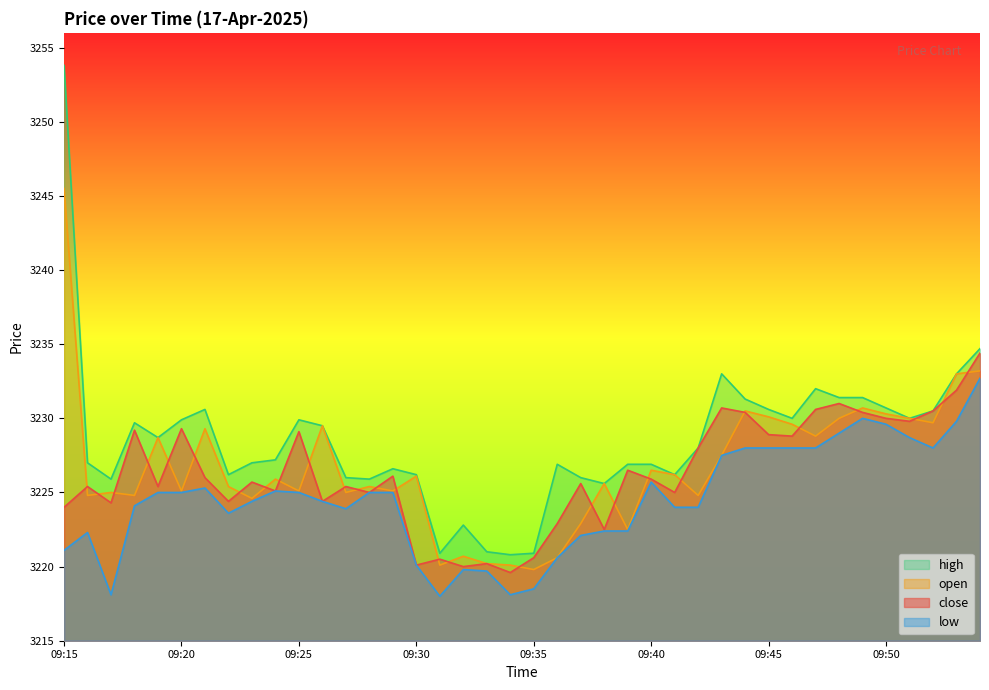

How many times do close and open cross each other?

27